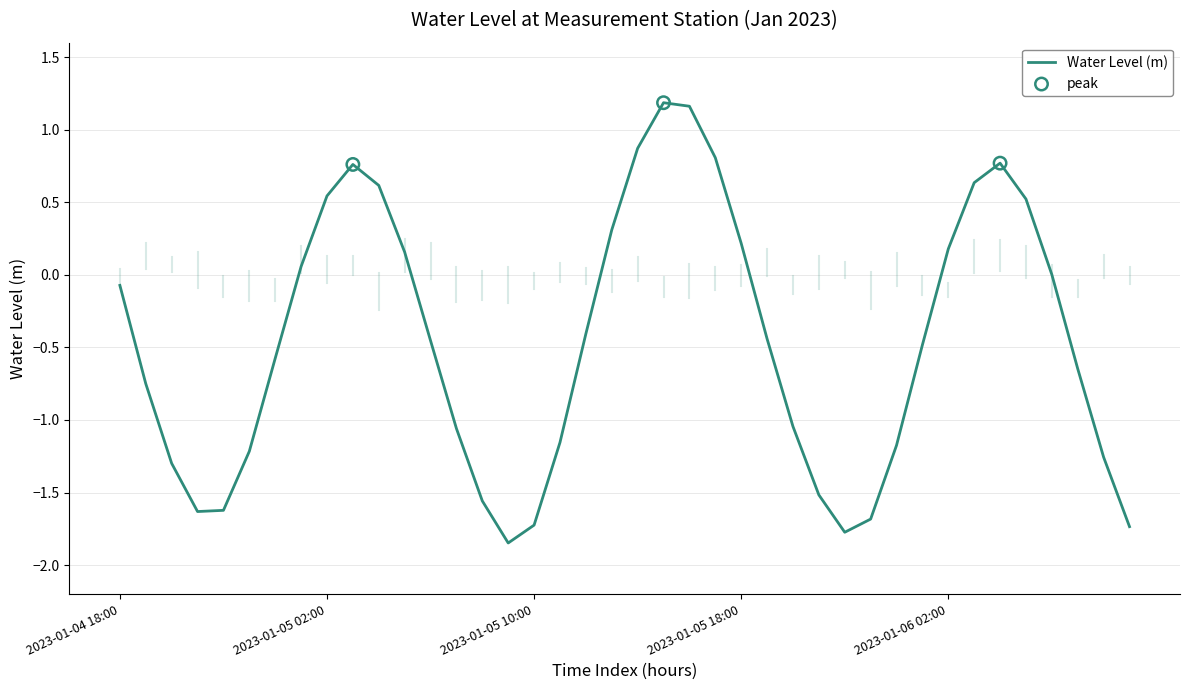

What is the difference between the maximum and minimum values?

3.0